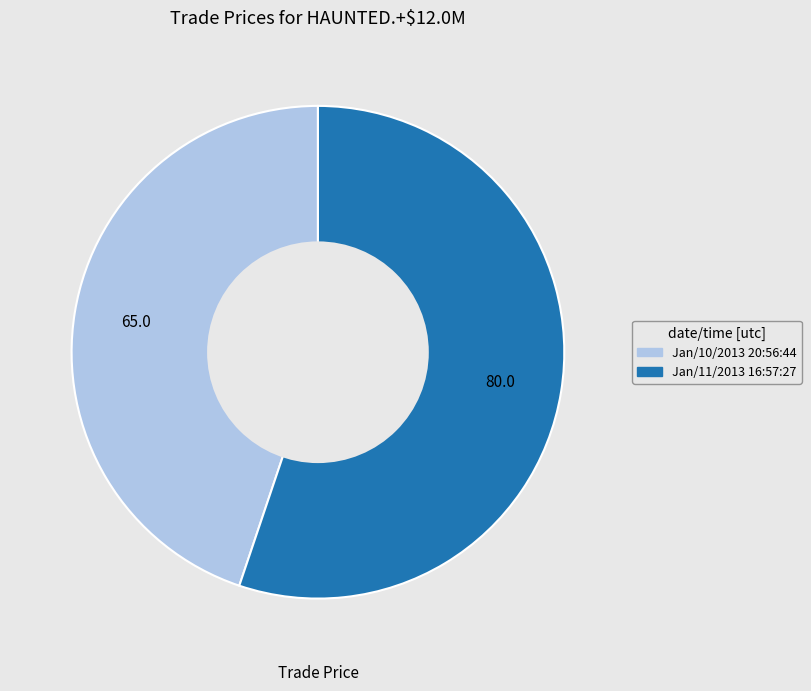

Does any single category account for the majority?

Yes